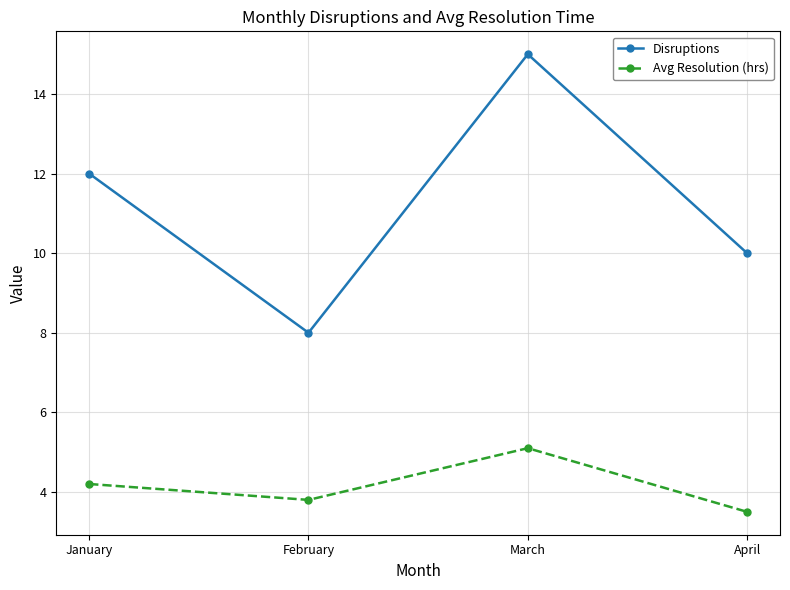

True or false: Avg Resolution (hrs) has a value of 5.1 at March.

True